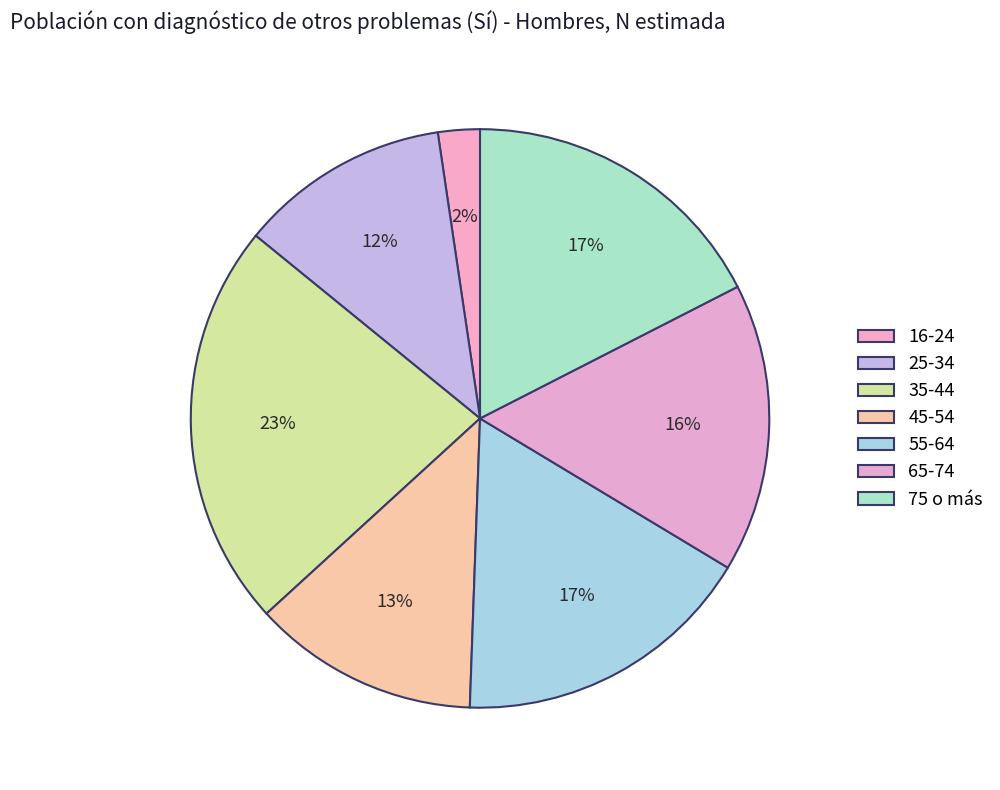

Combined, do 35-44 and 45-54 account for over 50%?

No